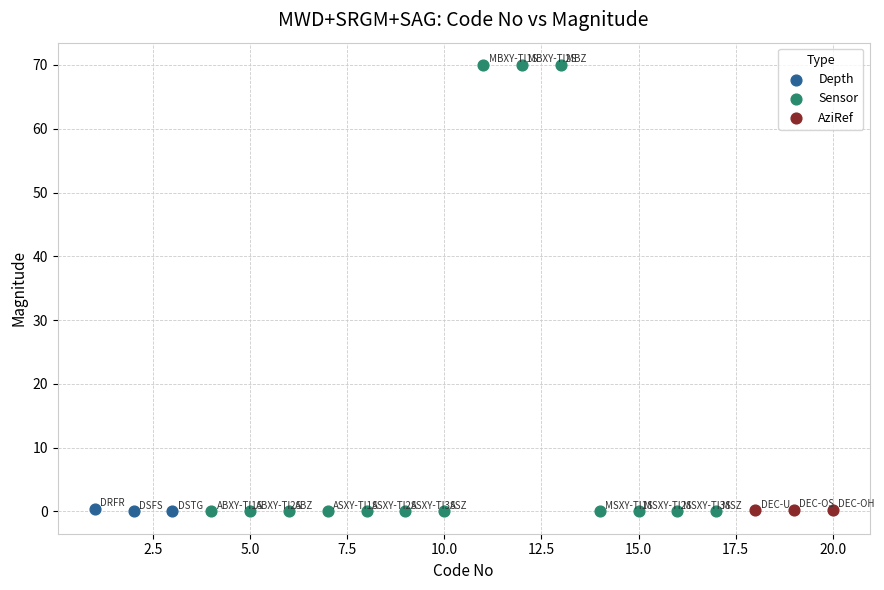

Which series has the widest spread of Y values?

Sensor